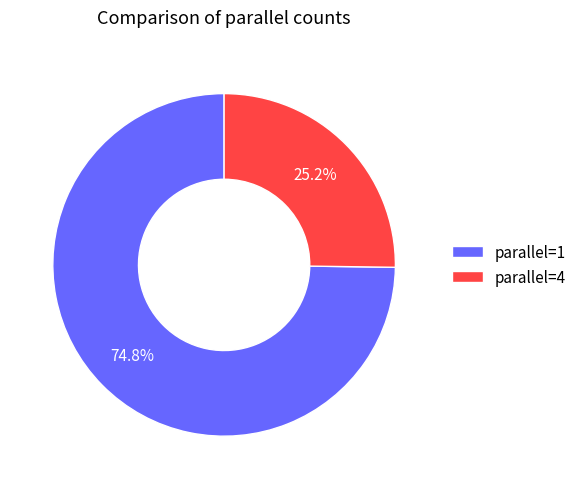

How many slices are in this pie chart?

2